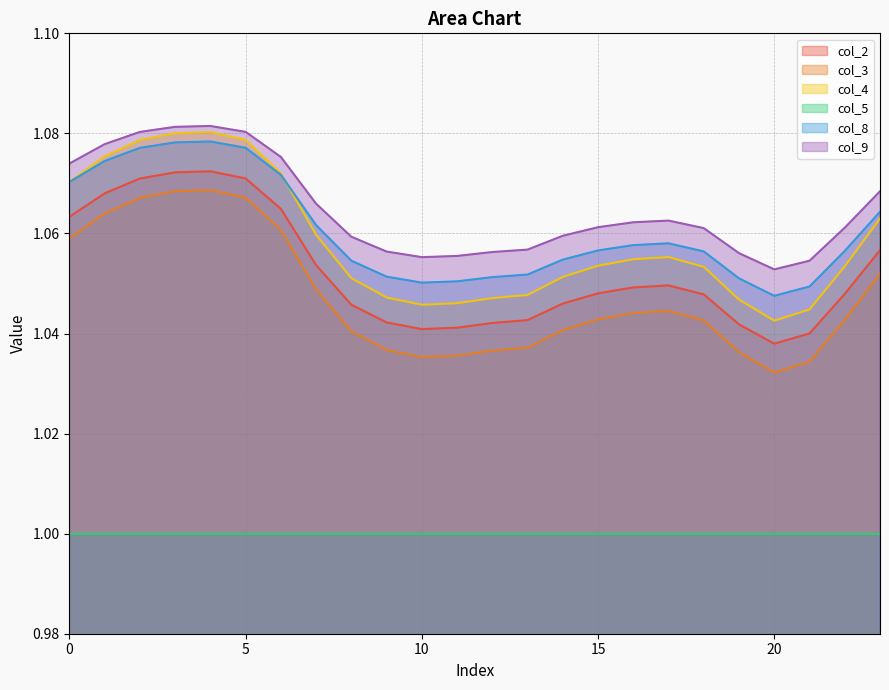

The value of col_8 at 22 is 1.1. True or false?

True